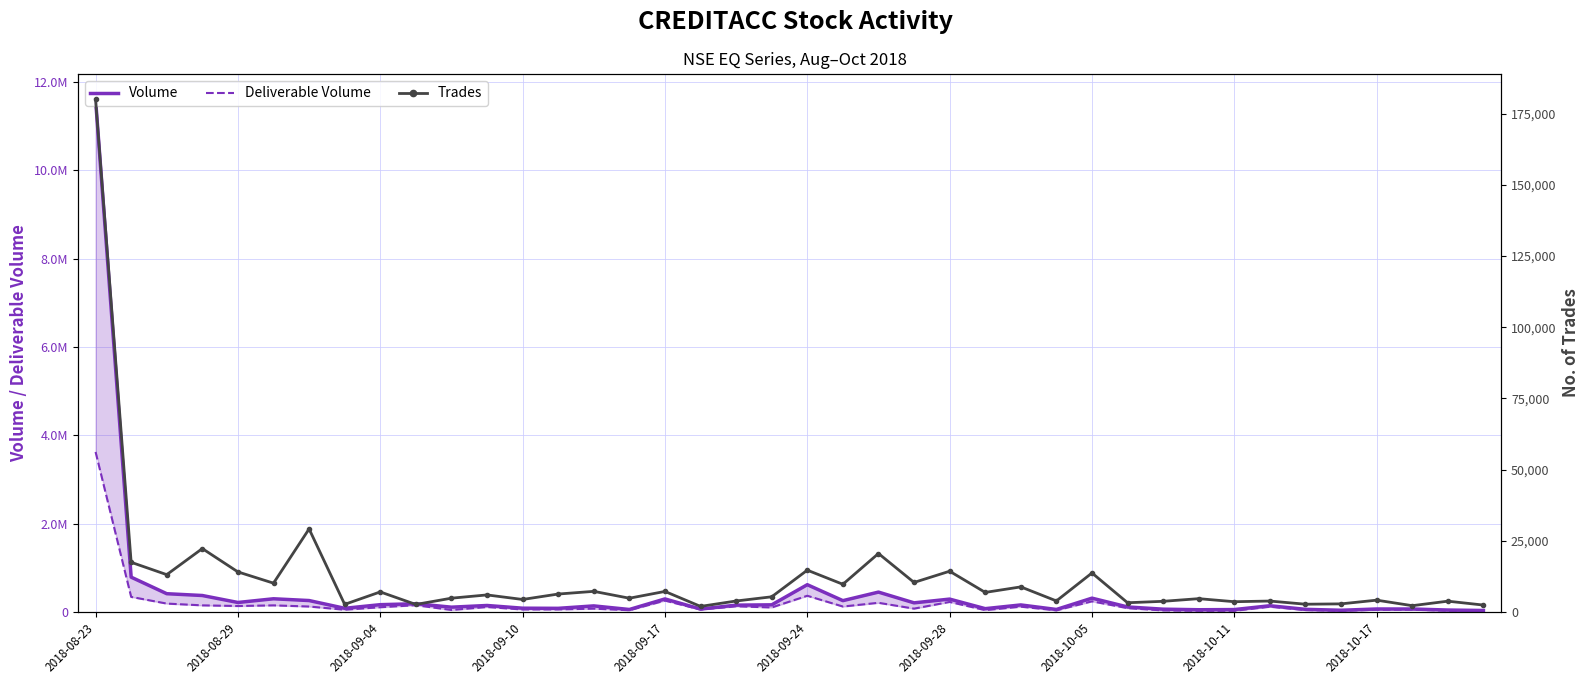

Reading left to right, list all the values displayed in this chart.

Volume: 11600387	785983	411202	370390	212493	296385	256303	80770	162888	183808	106322	144584	83141	79912	135269	53753	293017	64000	152301	159380	615181	254102	447494	204139	289156	72722	156998	54270	310535	110920	61062	48015	51990	138597	57091	36611	64947	64508	41446	31084
Deliverable Volume: 3621075	338862	187510	147182	132225	147121	120942	48466	104843	150511	42721	109909	53574	54845	72910	36914	255182	51740	125916	99687	364517	120655	205204	73153	224770	39122	117397	34248	238474	83811	32575	24546	24448	116308	41463	24785	47705	49260	27444	19991
Trades: 180015	17414	13072	22228	14034	10080	29129	2634	7007	2602	4806	5950	4354	6261	7203	4796	7176	1917	3819	5292	14649	9689	20498	10337	14275	6832	8773	3844	13661	3205	3704	4639	3568	3799	2686	2808	4111	2172	3755	2386